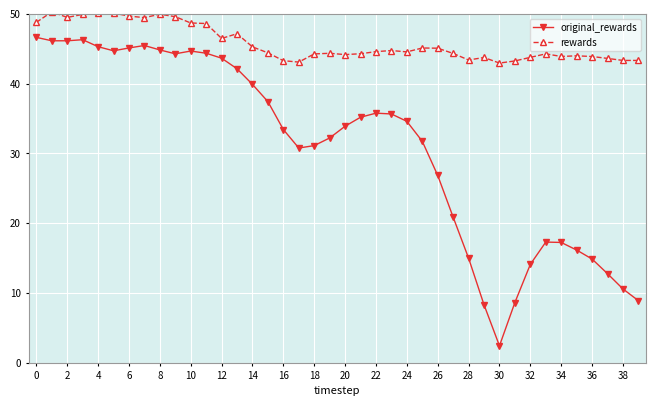

Which series has the largest range (max minus min)?

original_rewards